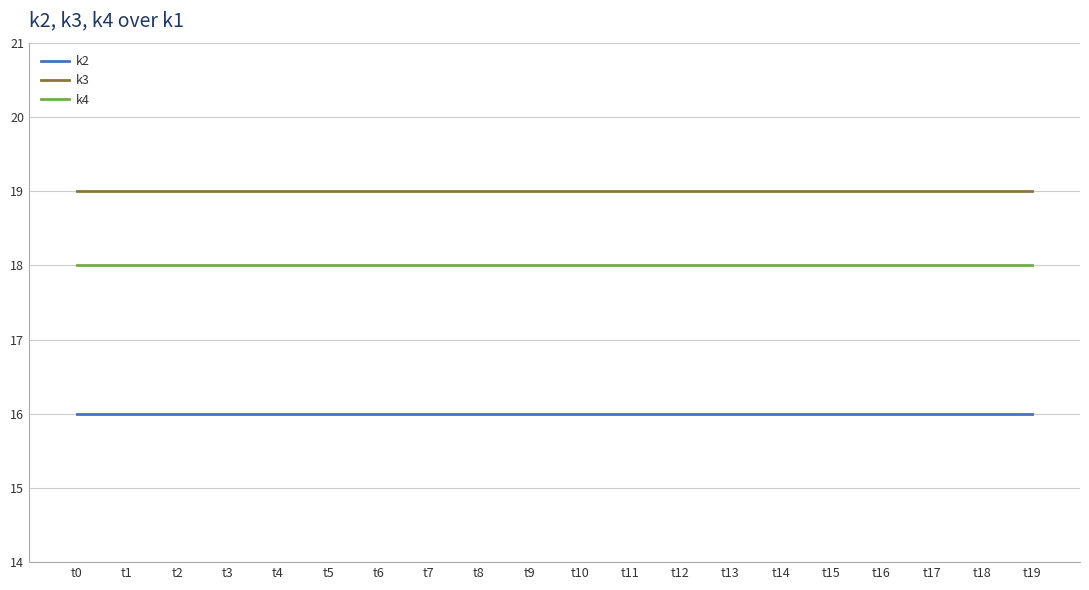

What is the average value of the k2 series?

16